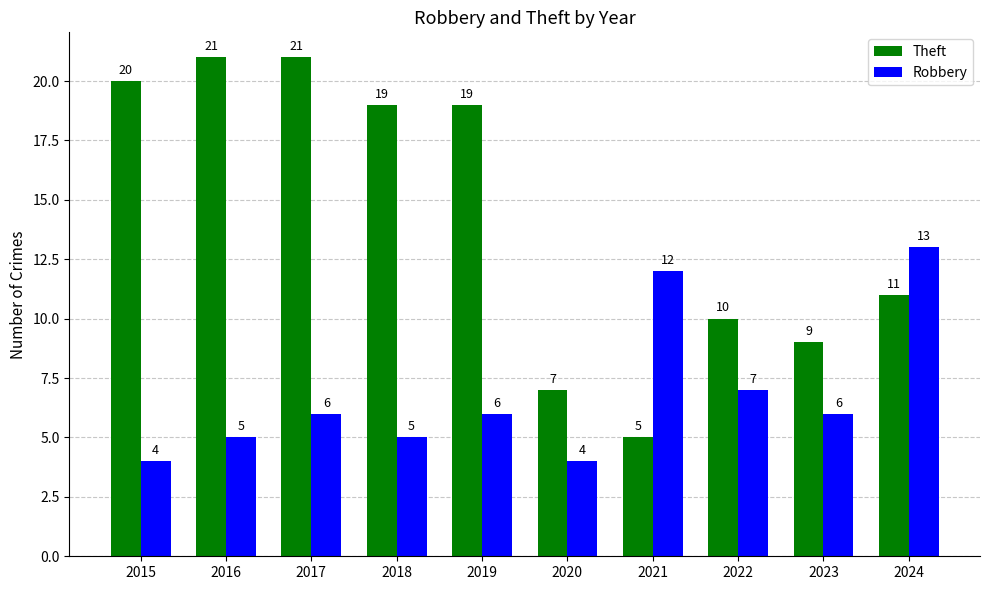

At which label does Theft first exceed 19?

2015